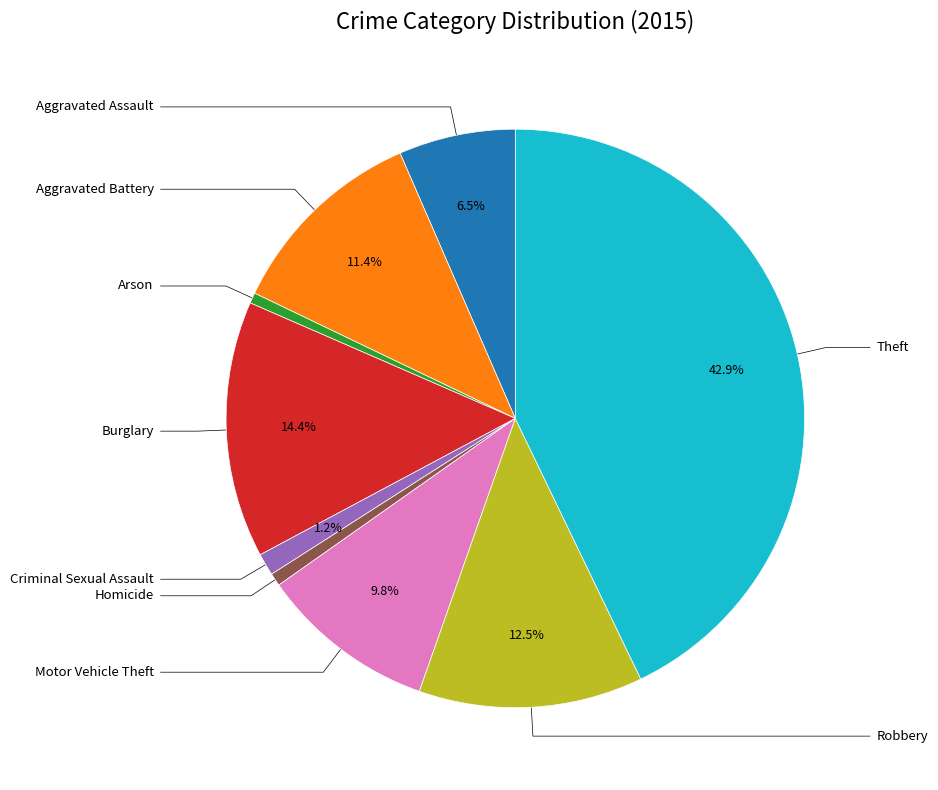

Is there a majority slice in this chart?

No